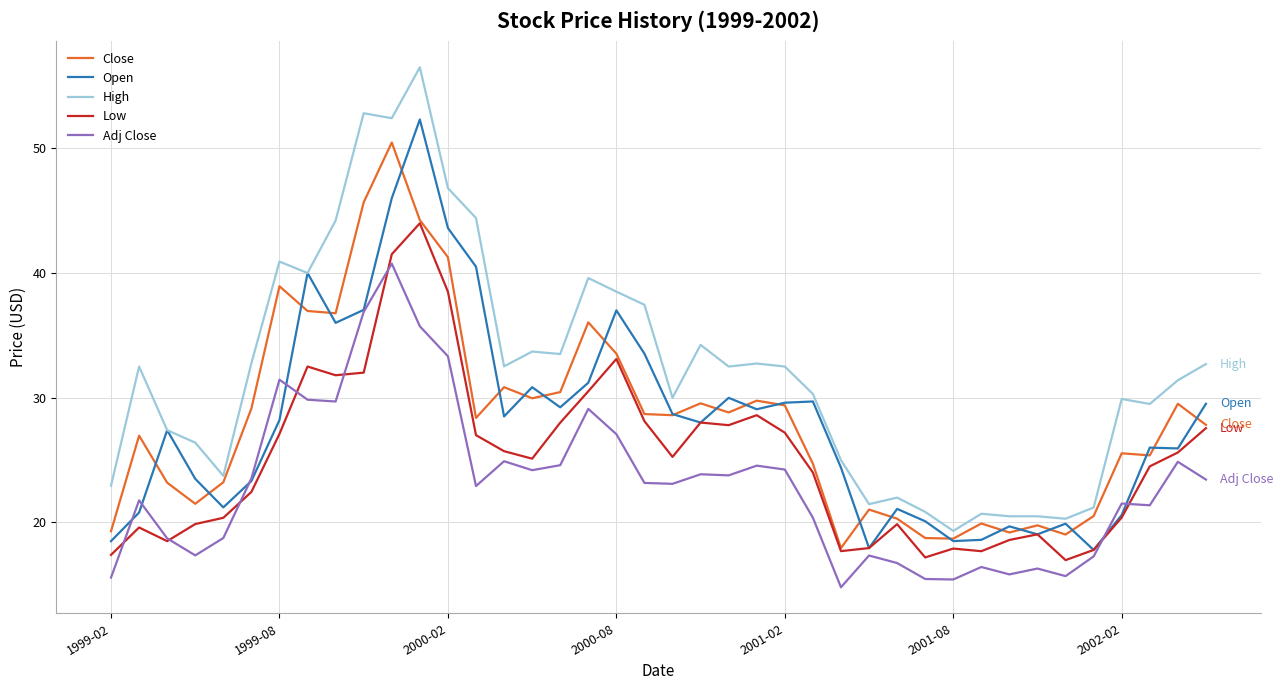

Which series has the widest spread of values?

High